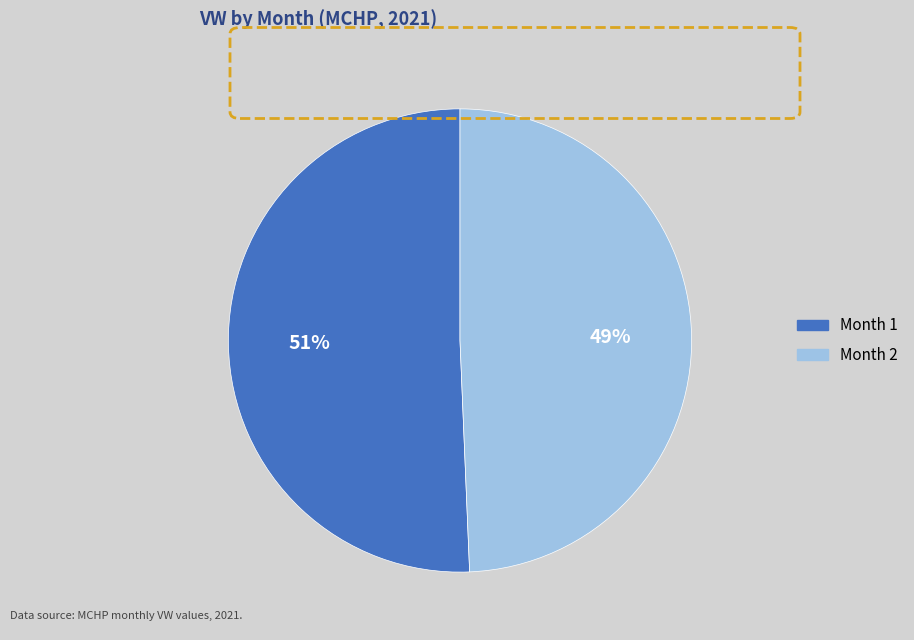

Does any single category account for the majority?

Yes